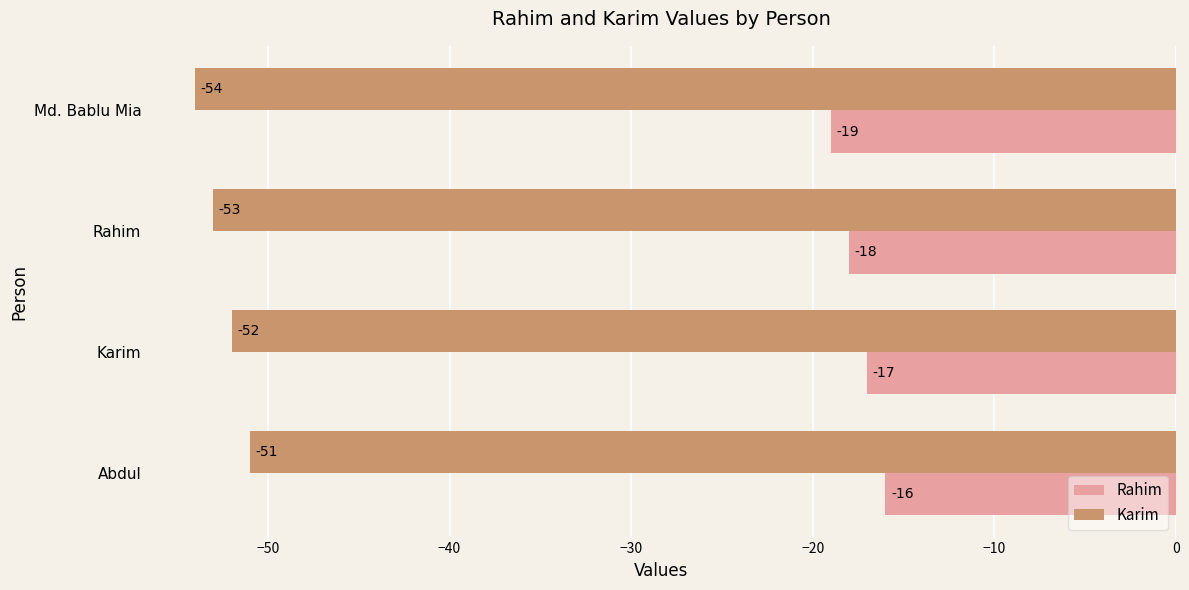

How many categories are shown in the chart?

4